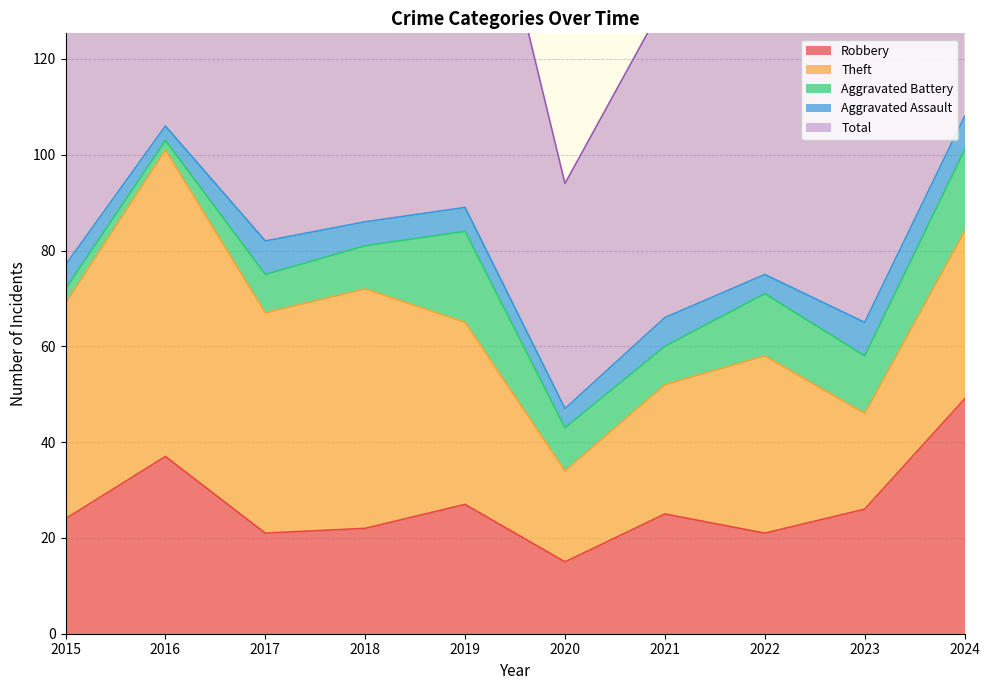

Reading left to right, list all the values displayed in this chart.

Robbery: 24	37	21	22	27	15	25	21	26	49
Theft: 45	64	46	50	38	19	27	37	20	35
Aggravated Battery: 3	2	8	9	19	9	8	13	12	17
Aggravated Assault: 5	3	7	5	5	4	6	4	7	7
Total: 77	106	82	88	91	47	66	77	67	109